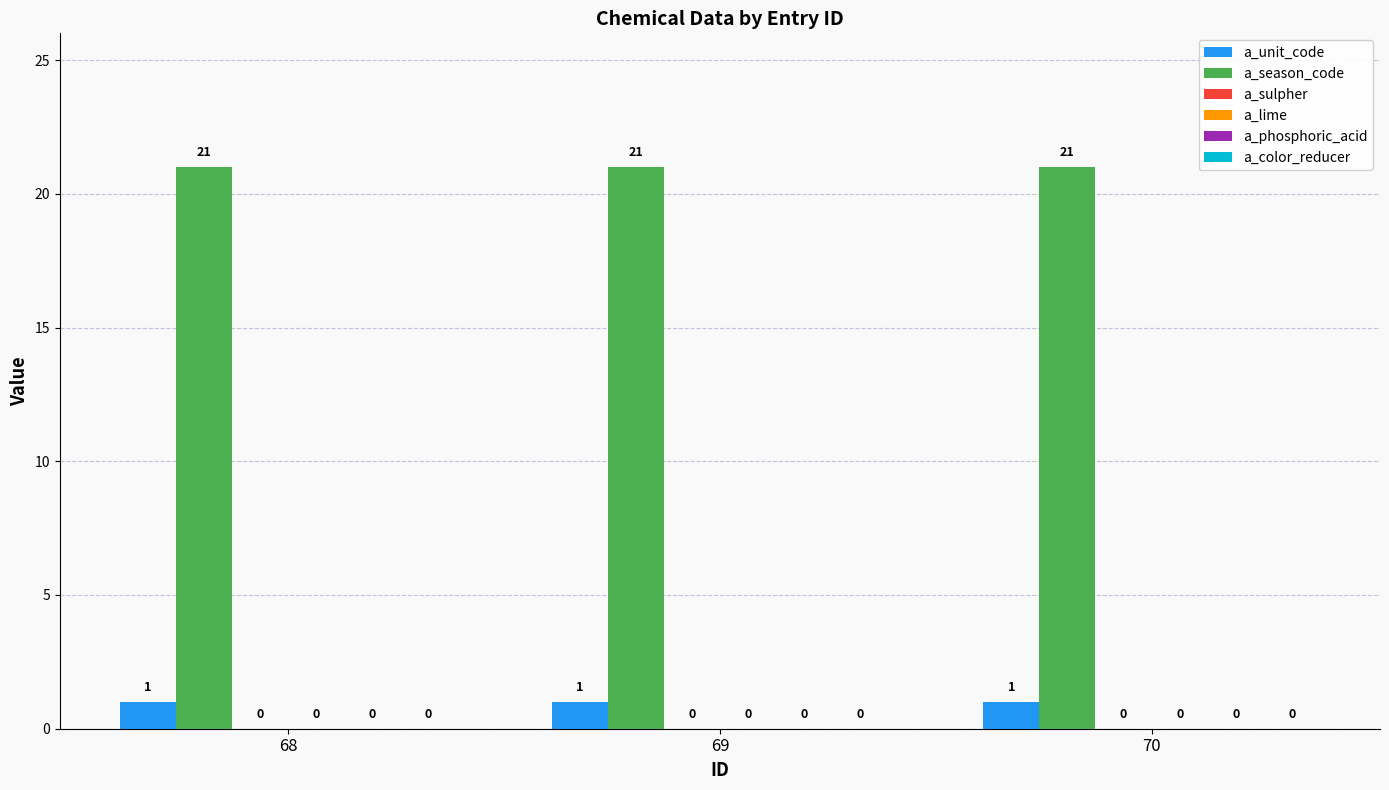

How many groups of bars are there?

3